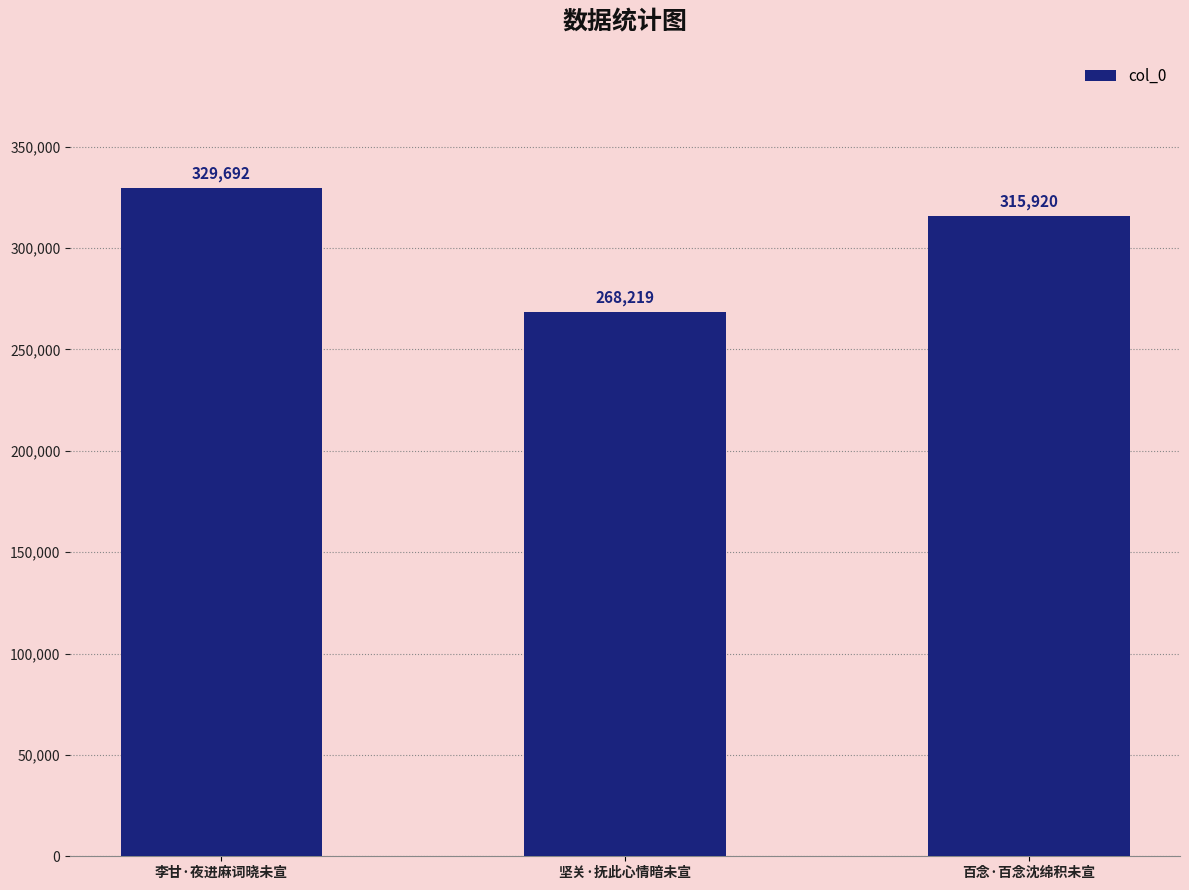

Approximately how many times larger is the value at 百念·百念沈绵积未宣 compared to 坚关·抚此心情暗未宣?

1.2